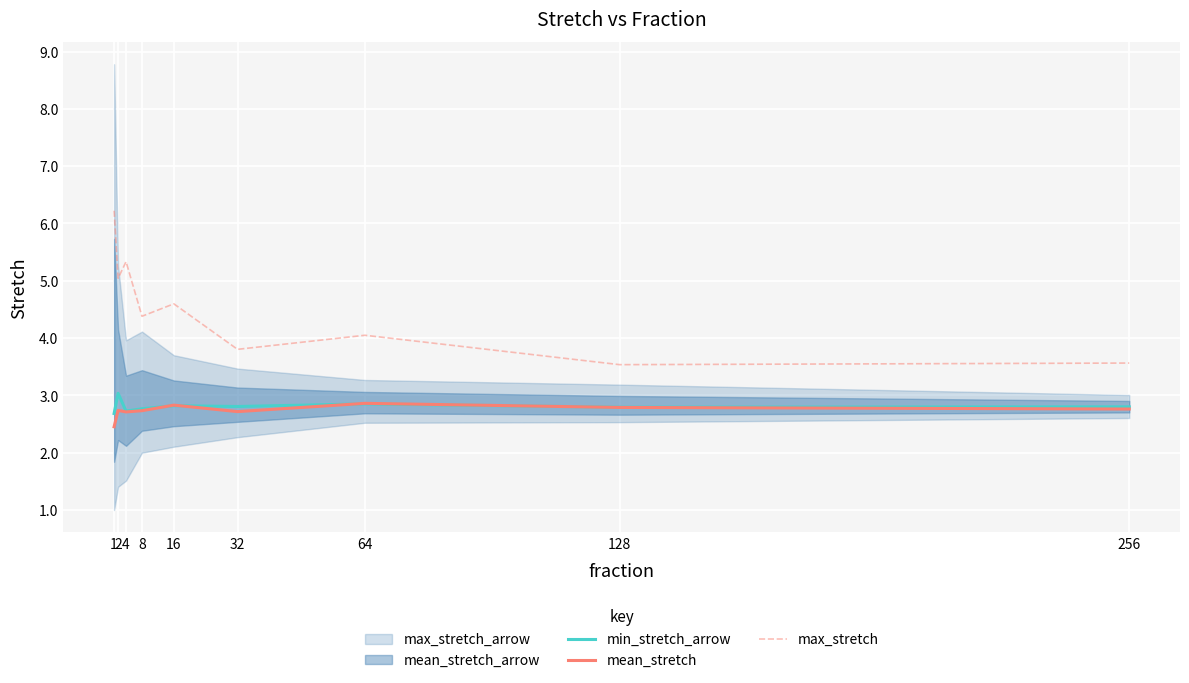

How many data points in max_stretch are above 4?

6